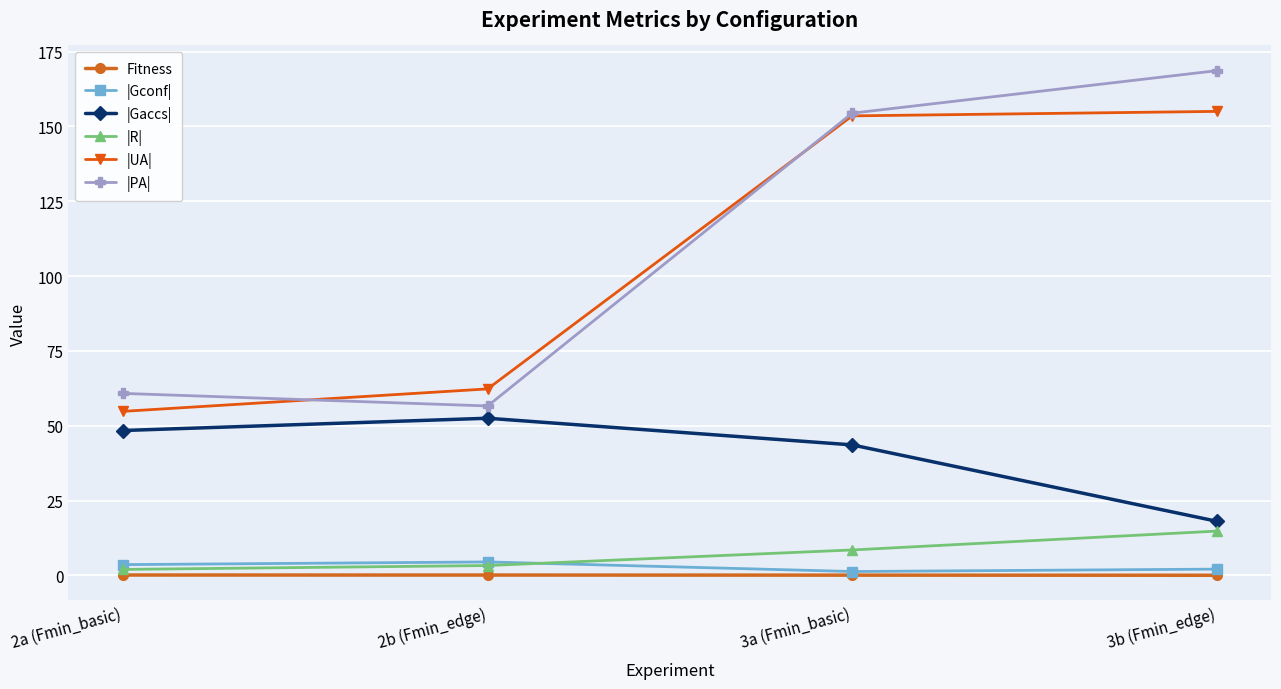

At which category does |Gaccs| reach its first local peak?

2b (Fmin_edge)